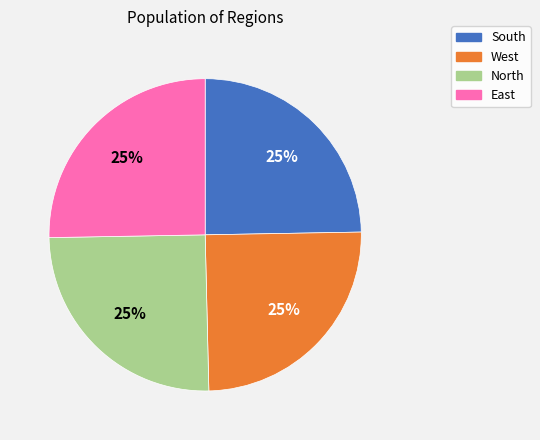

To the nearest percent, what is the average slice percentage?

25%